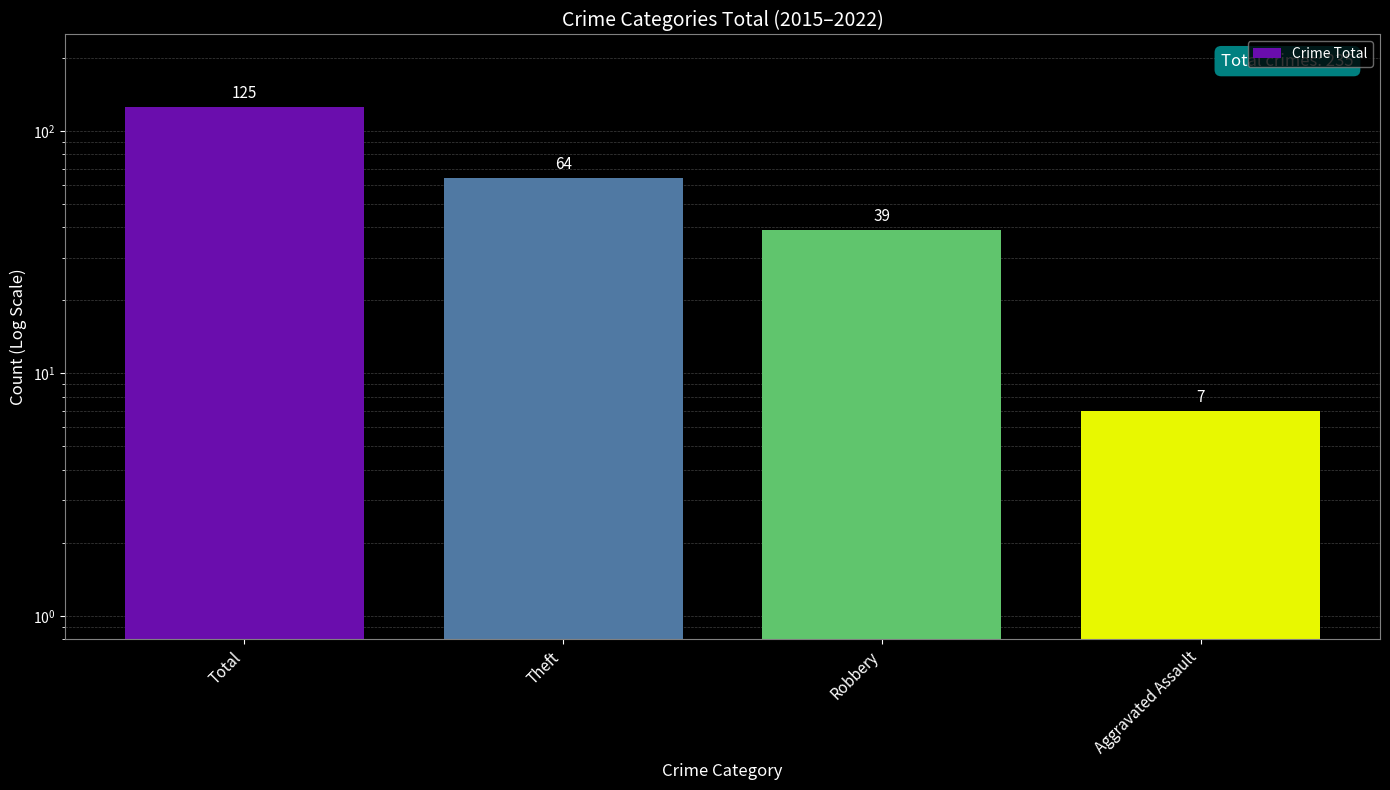

Rank the categories by value from highest to lowest.

Total, Theft, Robbery, Aggravated Assault